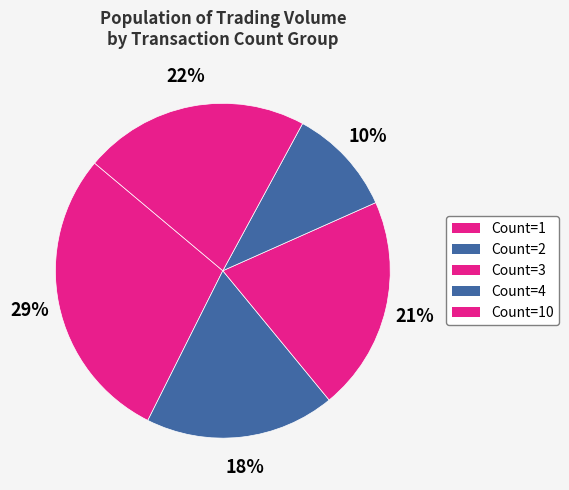

How many segments does this pie chart have?

5